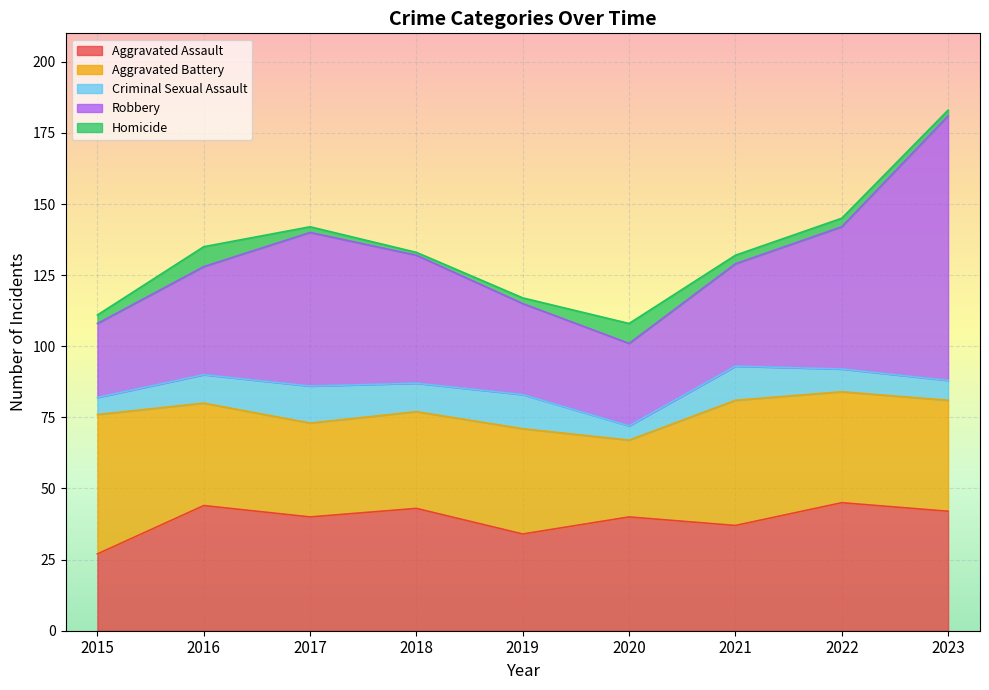

Reading left to right, extract all data points from this chart.

Aggravated Assault: 27	44	40	43	34	40	37	45	42
Aggravated Battery: 49	36	33	34	37	27	44	39	39
Criminal Sexual Assault: 6	10	13	10	12	5	12	8	7
Robbery: 26	38	54	45	32	29	36	50	93
Homicide: 3	7	2	1	2	7	3	3	2